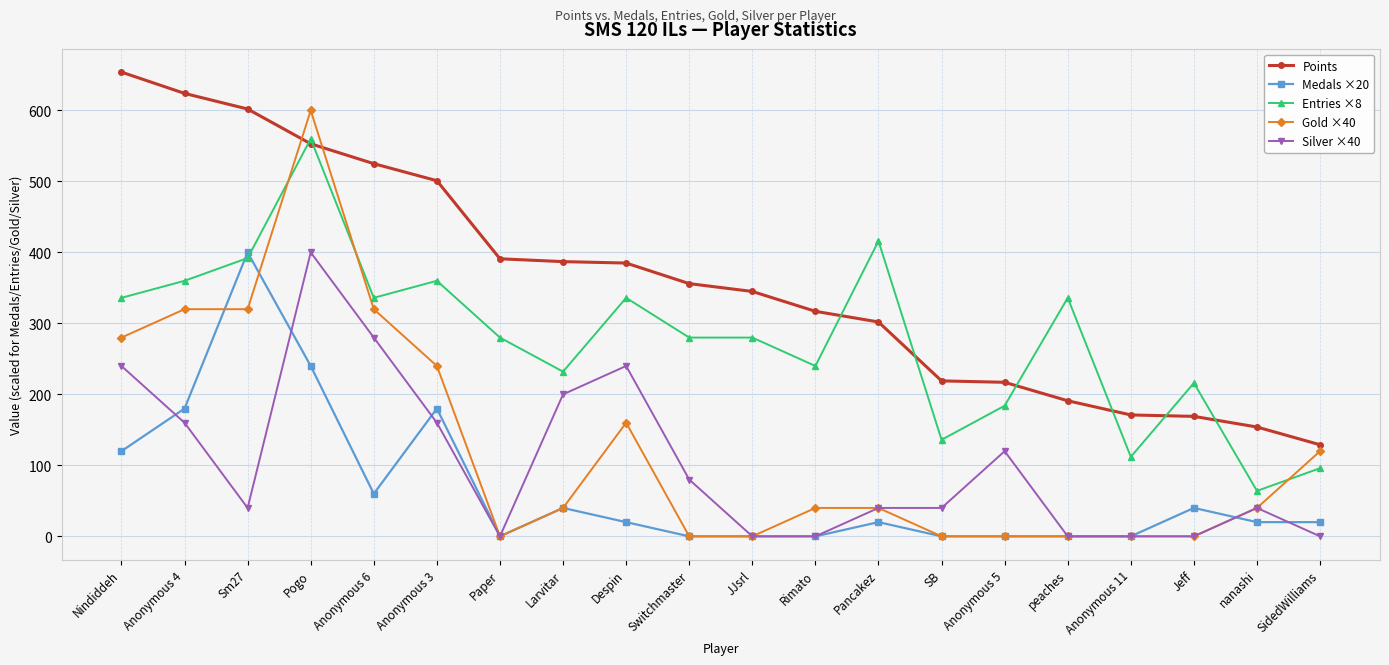

Where does the Gold ×40 series first go above 40?

Nindiddeh